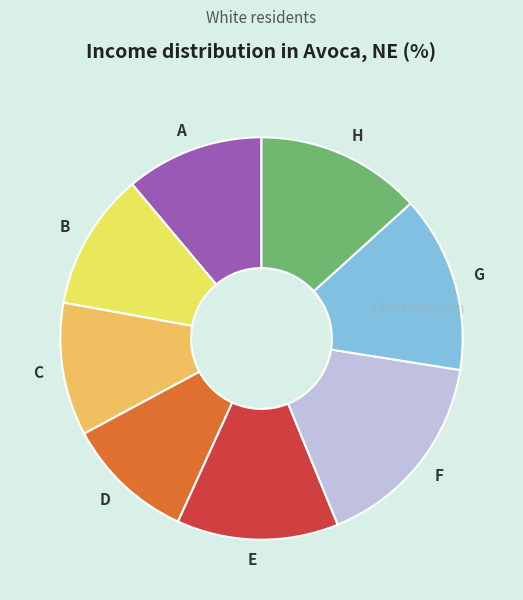

Does any single category account for the majority?

No